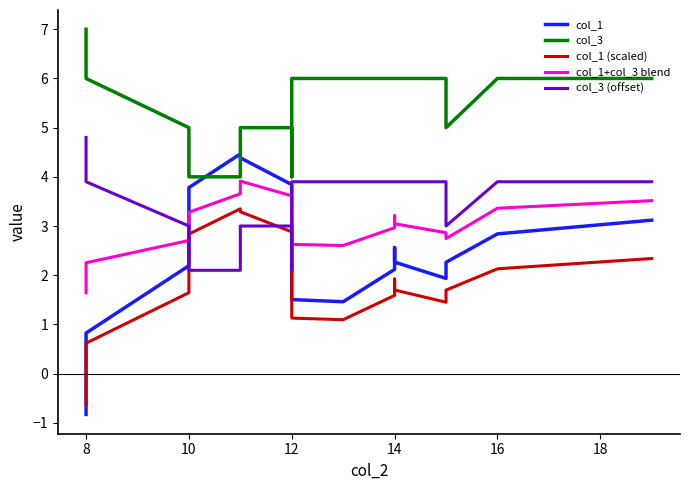

Where is col_3 nearest to the value 5?

10